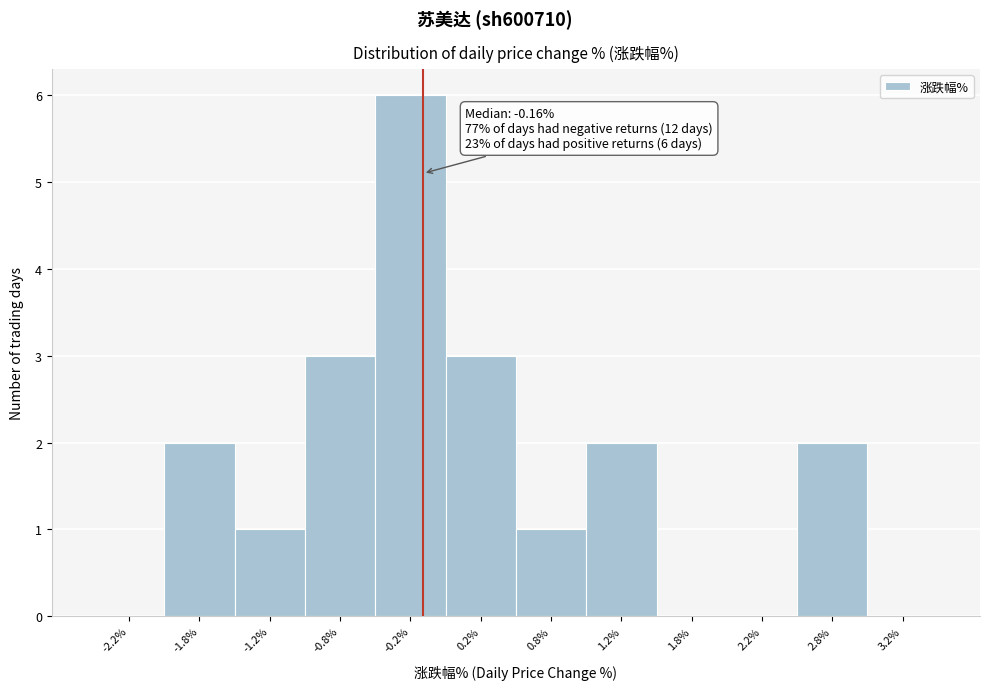

Which range on the x-axis has the tallest bar?

-0.5 to 0.0